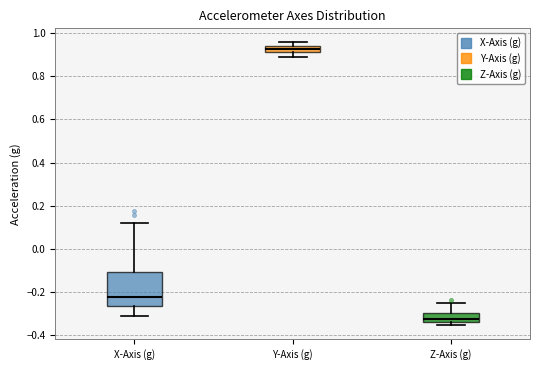

Comparing the boxes themselves (not the whiskers), which one is the tallest?

X-Axis (g)